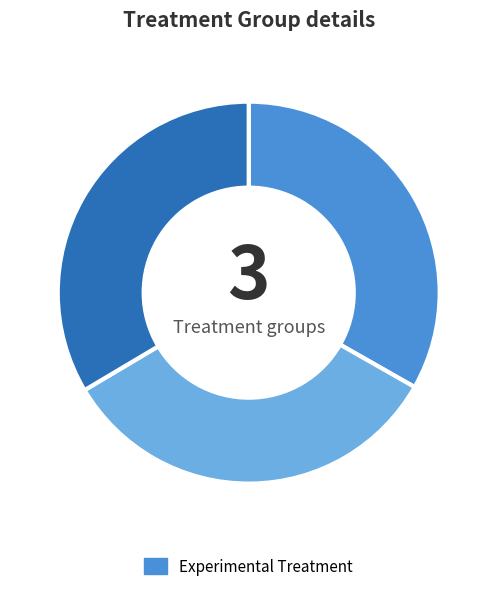

Is there any slice that represents more than half of the pie?

No